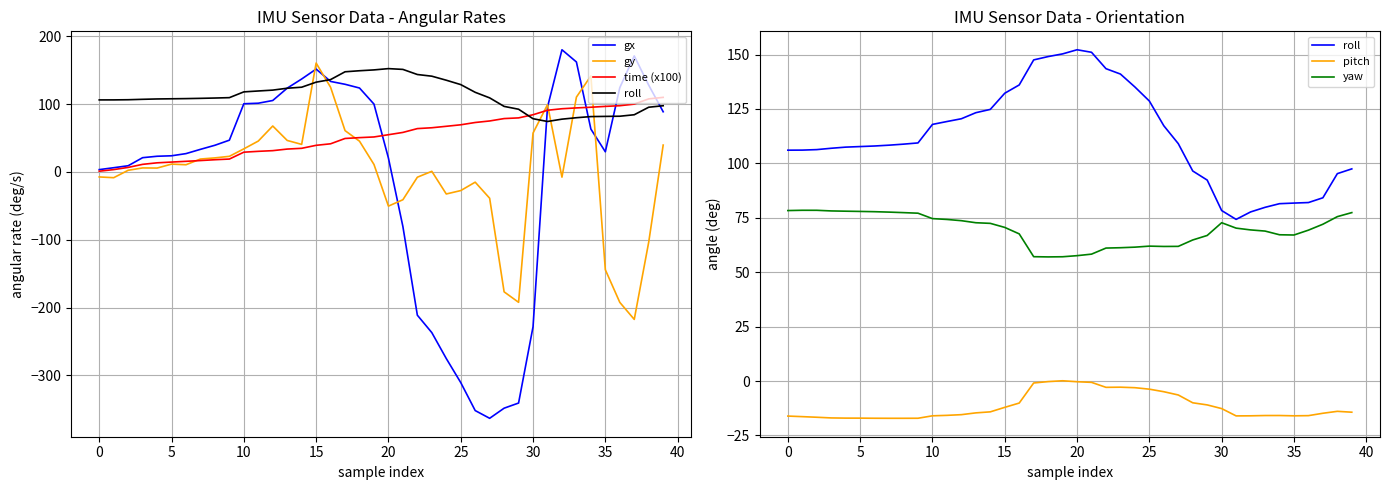

At which category is the sum across all series the highest?

15